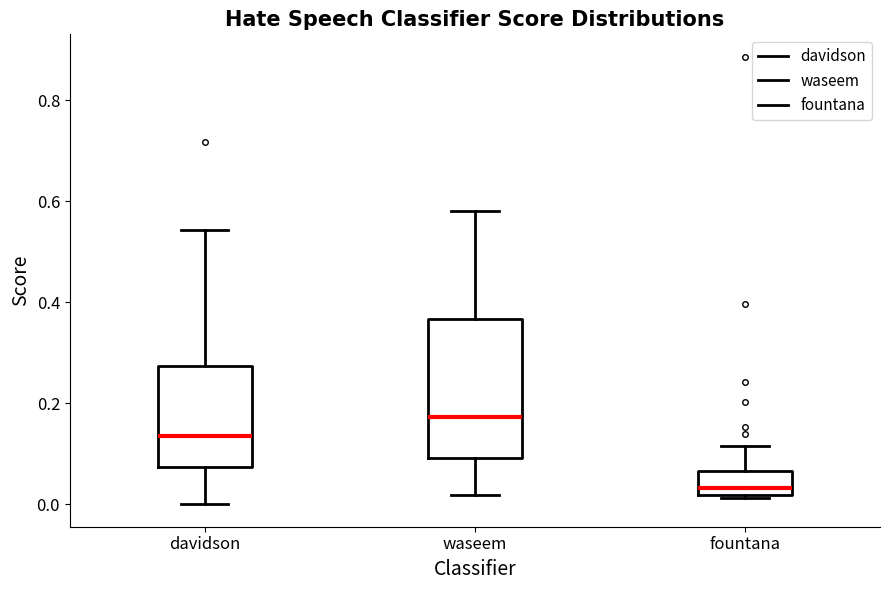

Which box is the tallest, from its lower edge to its upper edge?

waseem